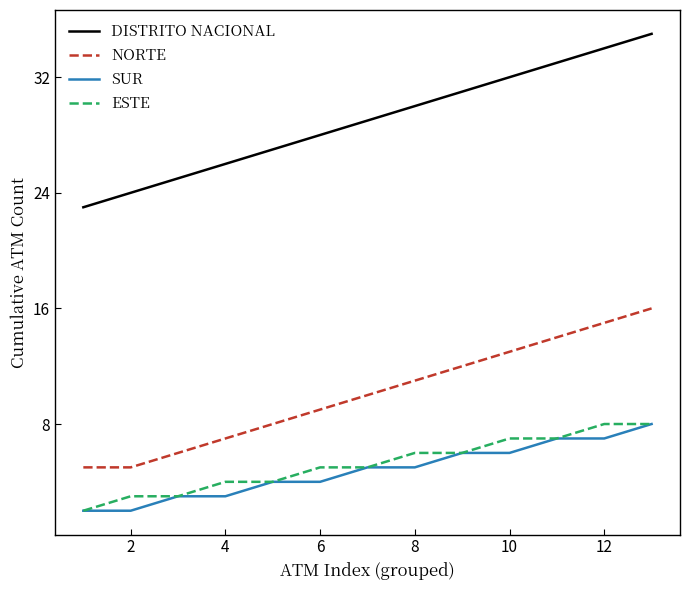

Reading right to left, extract all data points from this chart.

DISTRITO NACIONAL: 35	34	33	32	31	30	29	28	27	26	25	24	23
NORTE: 16	15	14	13	12	11	10	9	8	7	6	5	5
SUR: 8	7	7	6	6	5	5	4	4	3	3	2	2
ESTE: 8	8	7	7	6	6	5	5	4	4	3	3	2